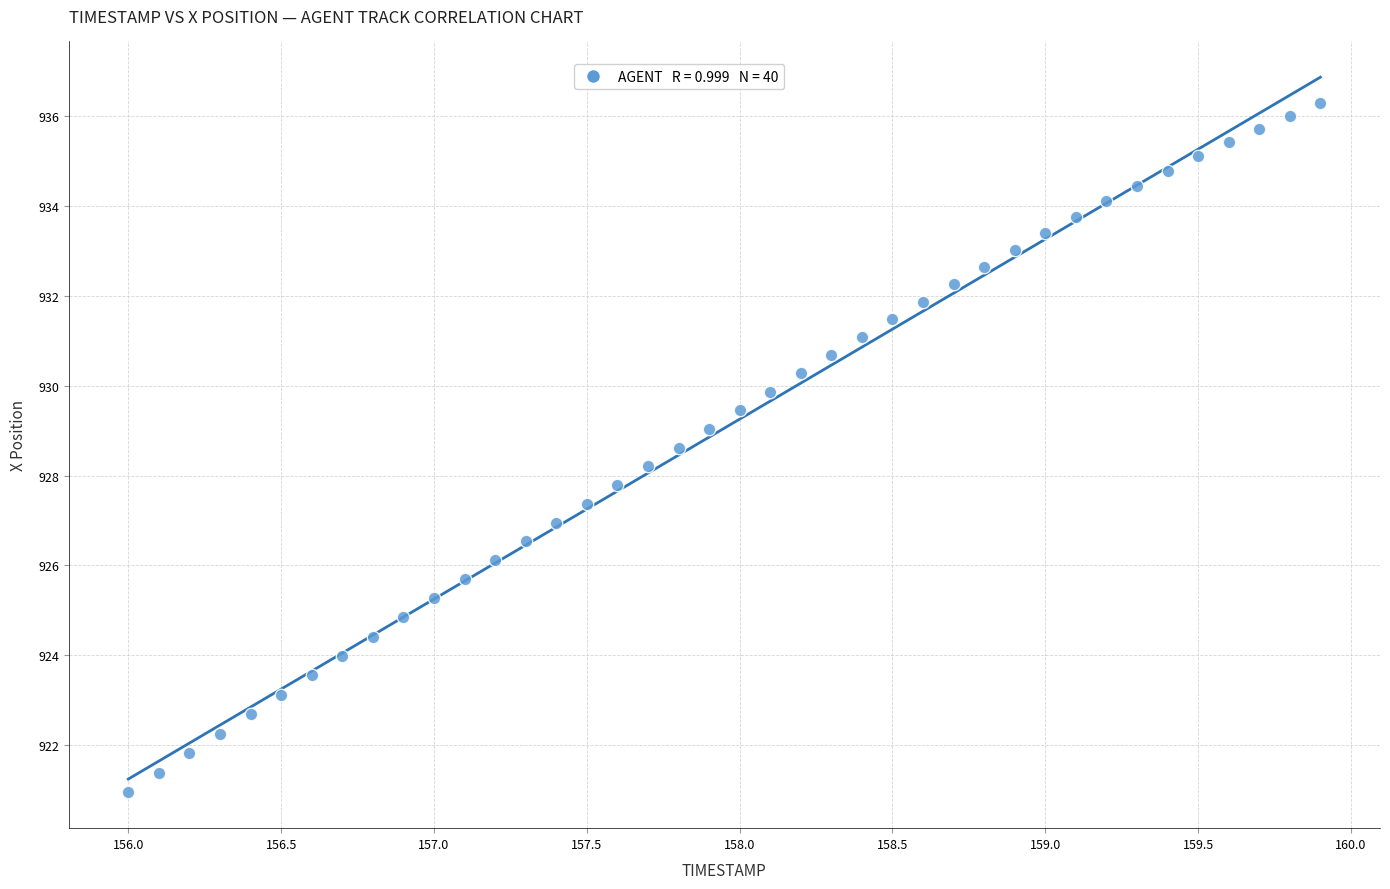

What is the range of Y values (max minus min)?

15.4